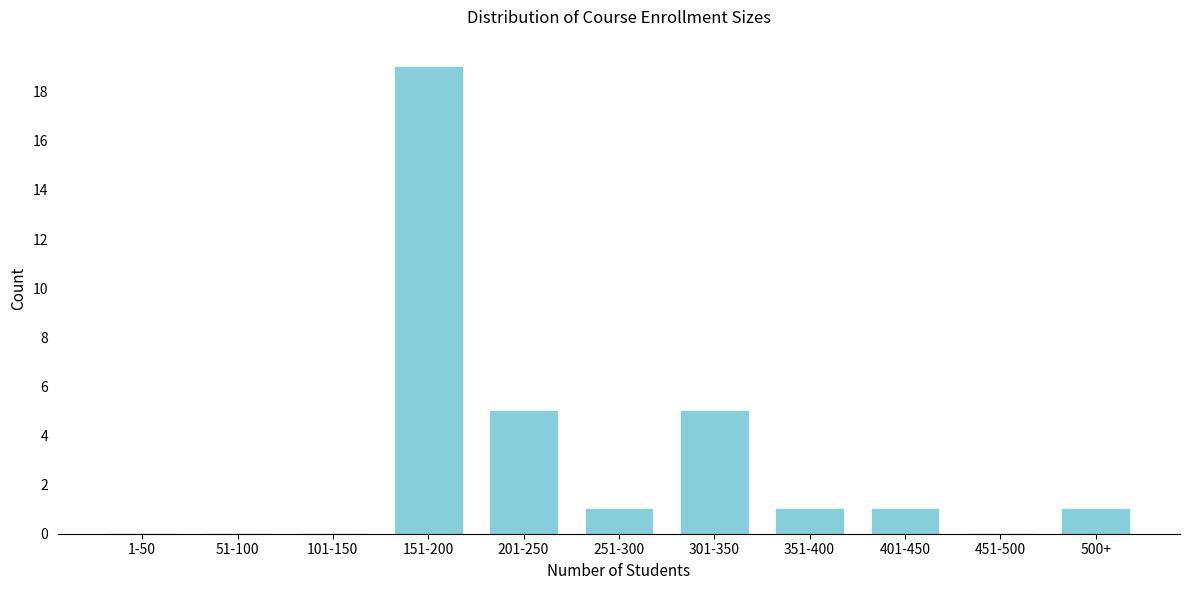

Reading right to left, transcribe all the data shown in this chart.

500+=1	451-500=0	401-450=1	351-400=1	301-350=5	251-300=1	201-250=5	151-200=19	101-150=0	51-100=0	1-50=0